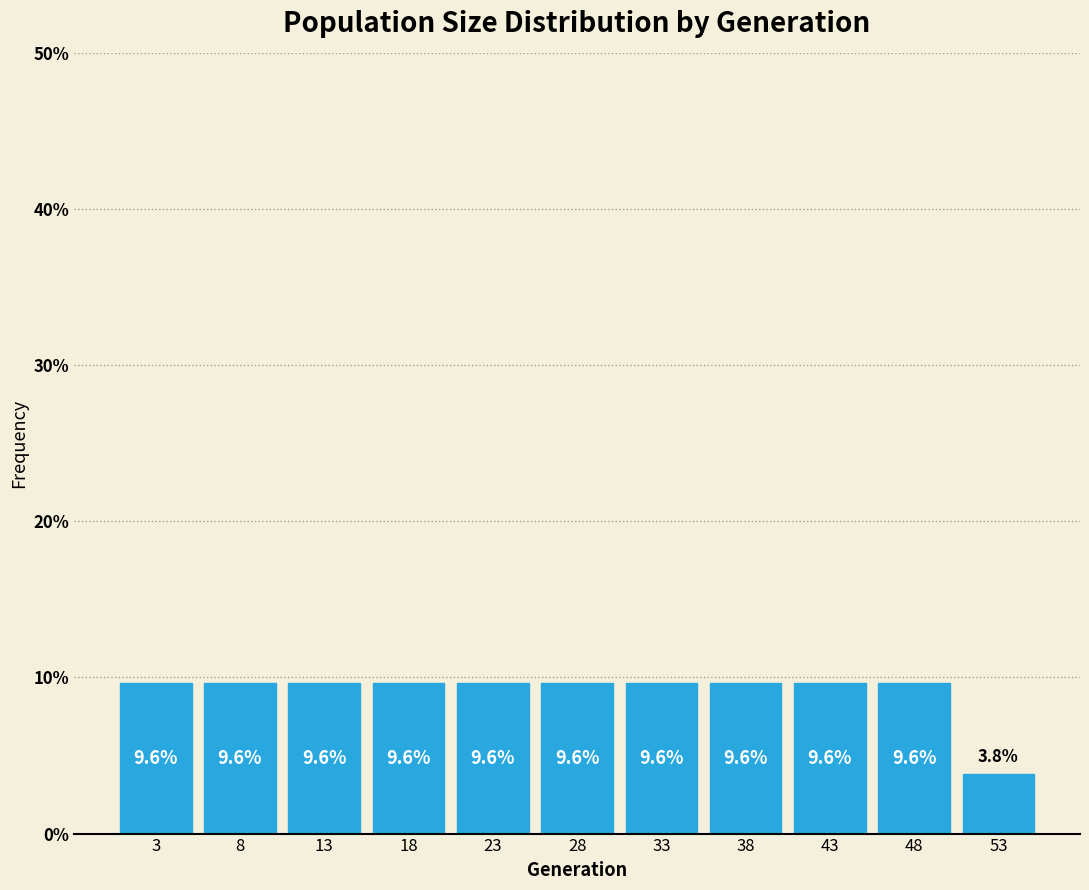

Reading left to right, list every bar in this chart as the range it spans on the x-axis followed by its height.

1 to 6: 9.6
6 to 11: 9.6
11 to 16: 9.6
16 to 21: 9.6
21 to 26: 9.6
26 to 31: 9.6
31 to 36: 9.6
36 to 41: 9.6
41 to 46: 9.6
46 to 51: 9.6
51 to 56: 3.8